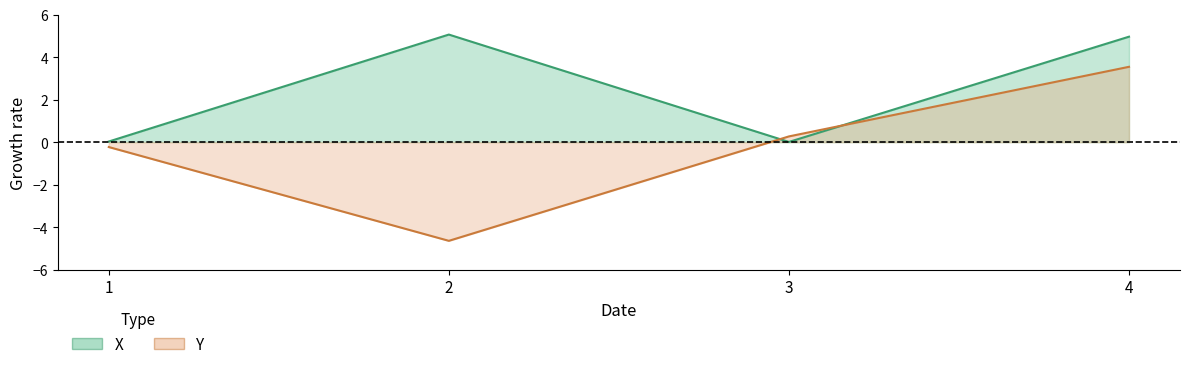

True or false: X and Y intersect in this chart.

True